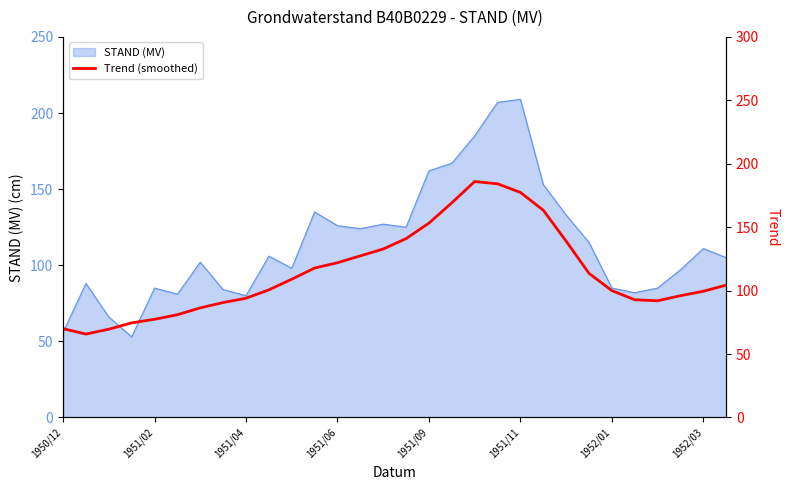

What is the maximum value for STAND (MV)?

209